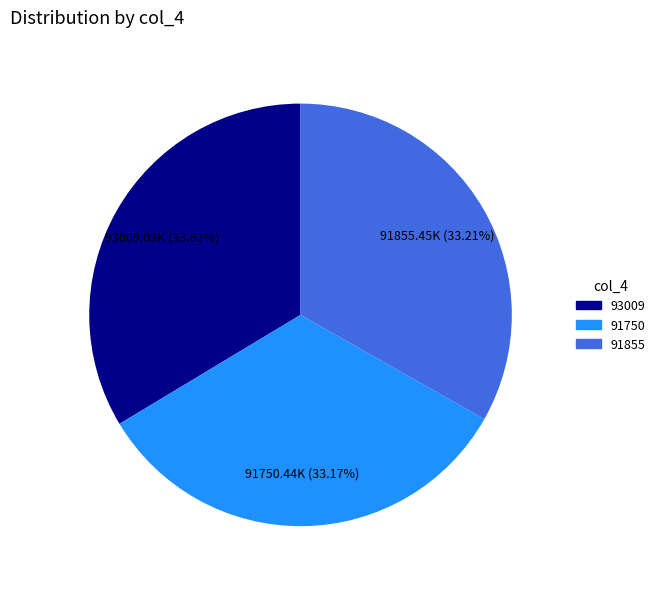

How many segments does this pie chart have?

3